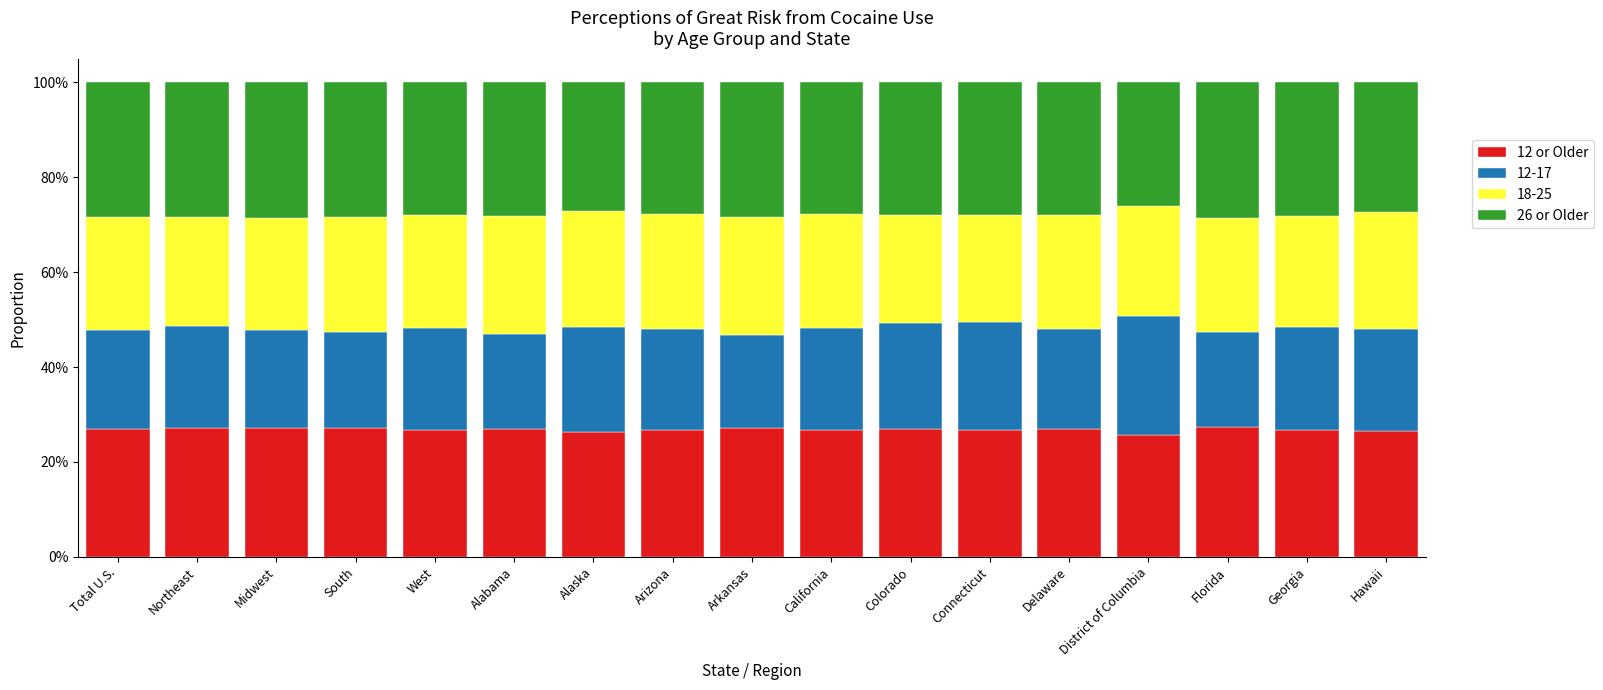

Does the chart contain stacked bars?

Yes